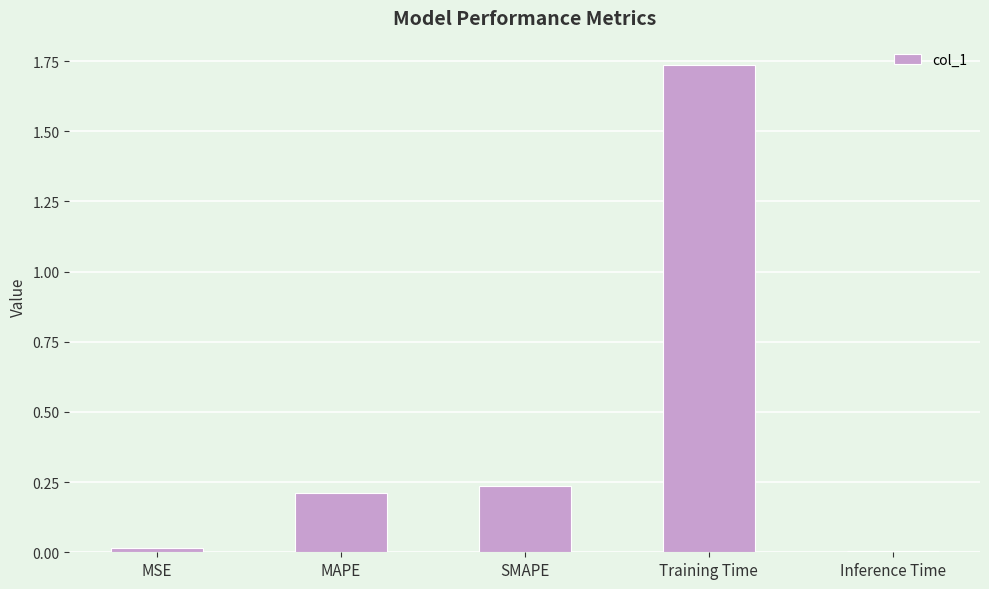

At which category does the chart reach its peak across all series?

Training Time